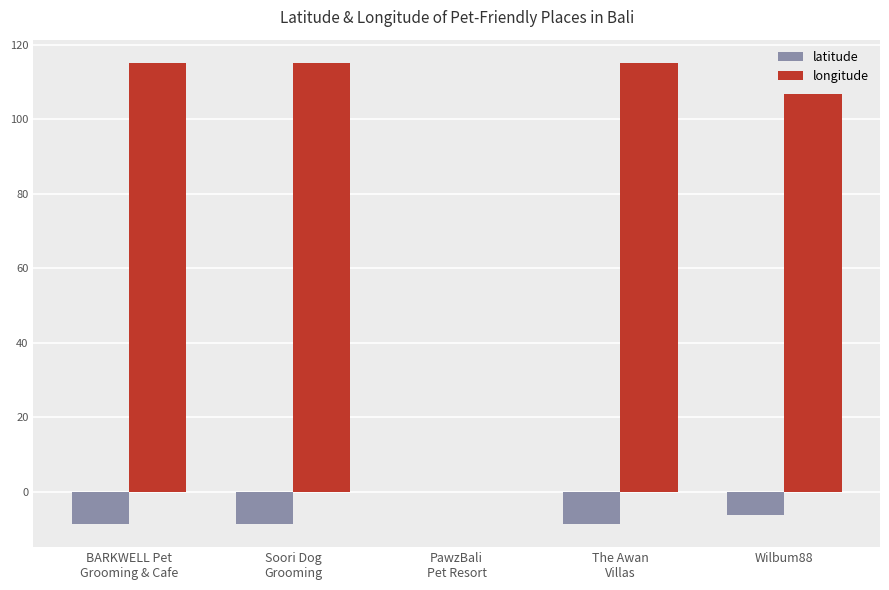

Is the value of longitude at BARKWELL Pet
Grooming & Cafe greater than the value of latitude at Wilbum88?

Yes